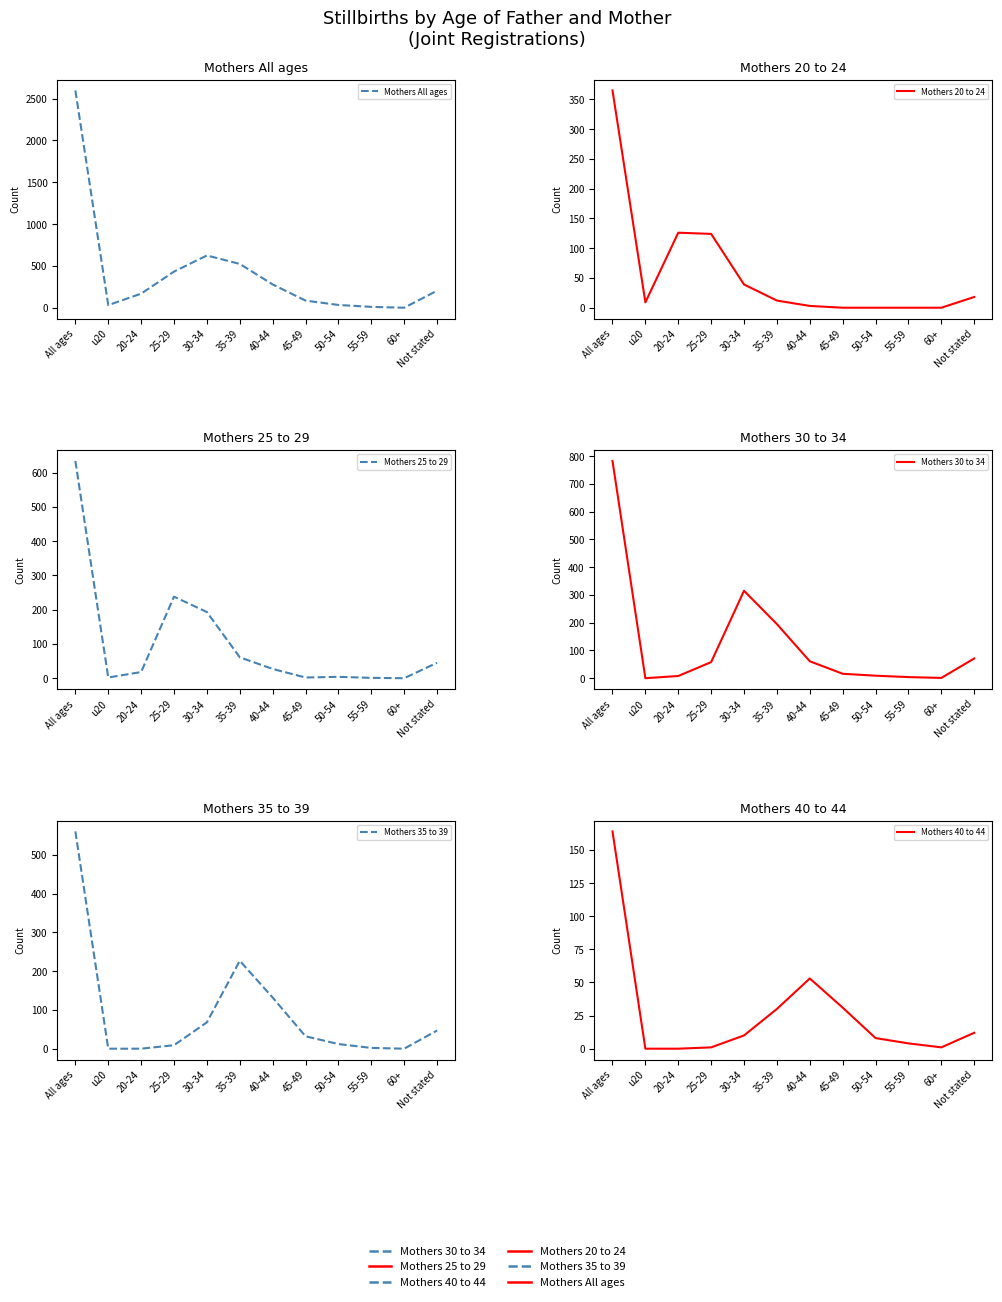

Reading right to left, what are all the values shown in this chart?

Mothers All ages: 205	2	12	35	87	280	525	626	433	170	33	2597
Mothers 20 to 24: 18	0	0	0	0	3	12	39	124	126	9	365
Mothers 25 to 29: 45	0	1	4	2	27	61	193	238	18	2	634
Mothers 30 to 34: 71	1	4	9	16	61	195	315	58	8	0	783
Mothers 35 to 39: 47	0	2	12	32	132	227	68	9	0	0	561
Mothers 40 to 44: 12	1	4	8	31	53	30	10	1	0	0	164